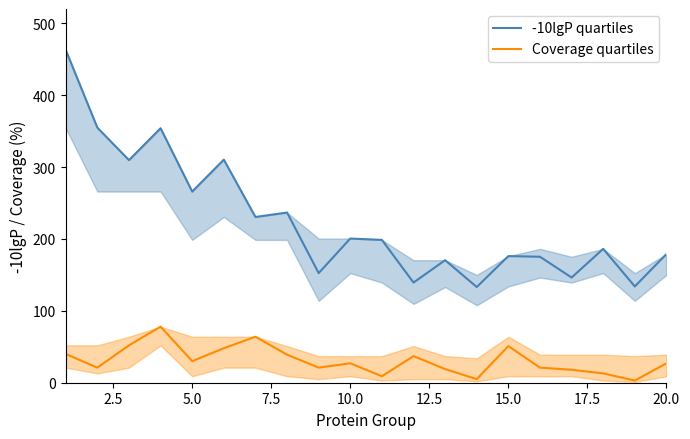

What is the value of the Coverage quartiles point at the 11th from the left?

9.0